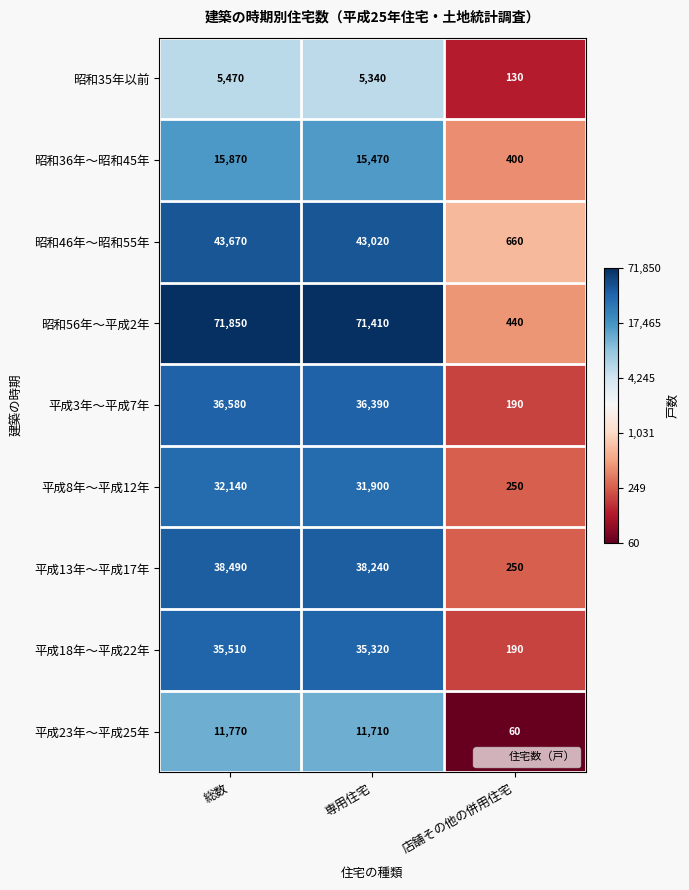

What is the minimum value shown in the chart?

60